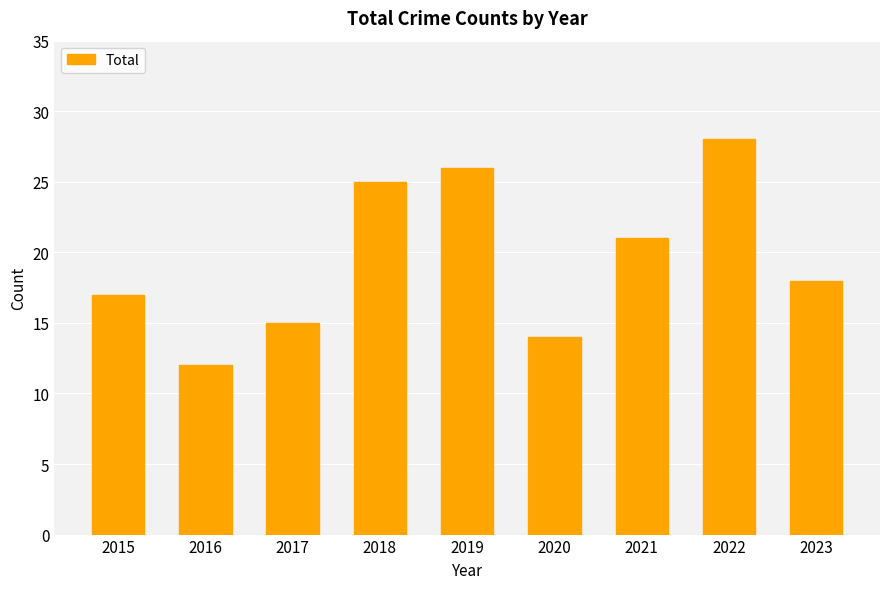

Which category has the lowest value across all series?

2016